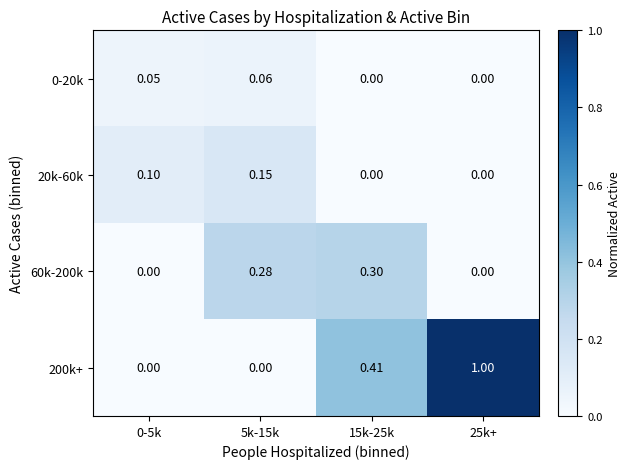

Is the value of 200k+ at 25k+ greater than the value of 20k-60k at 25k+?

Yes